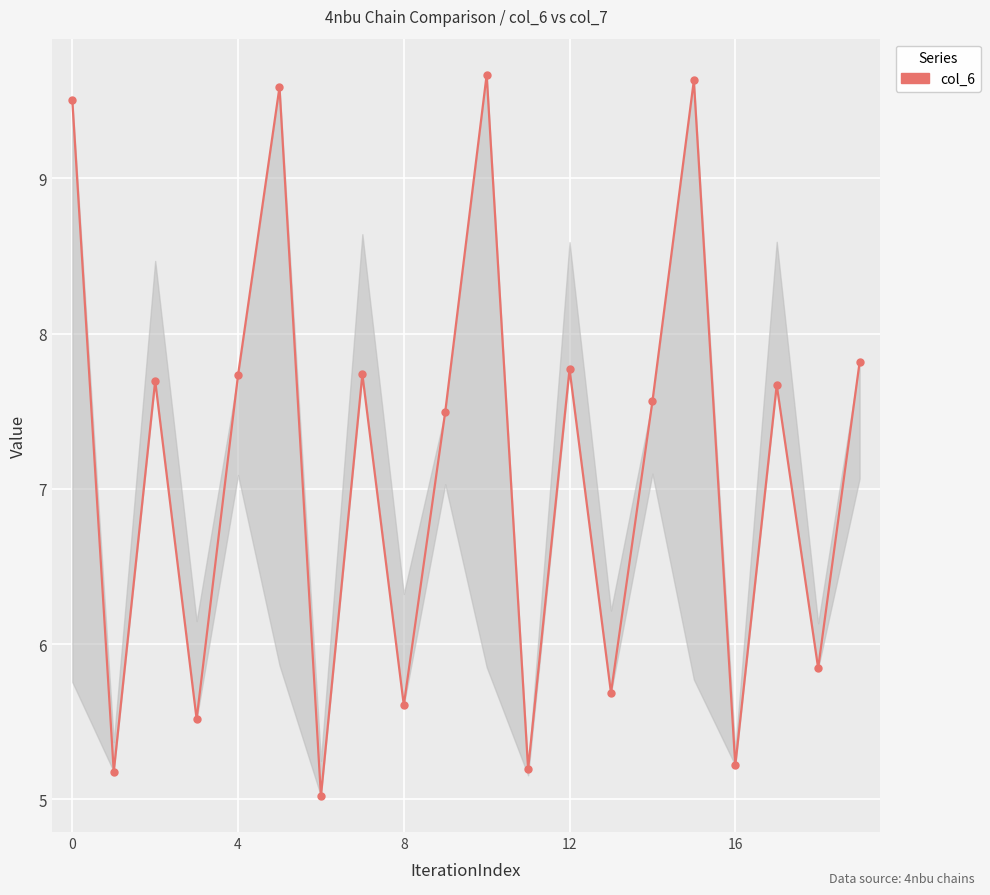

What is the sum of all values?

143.1